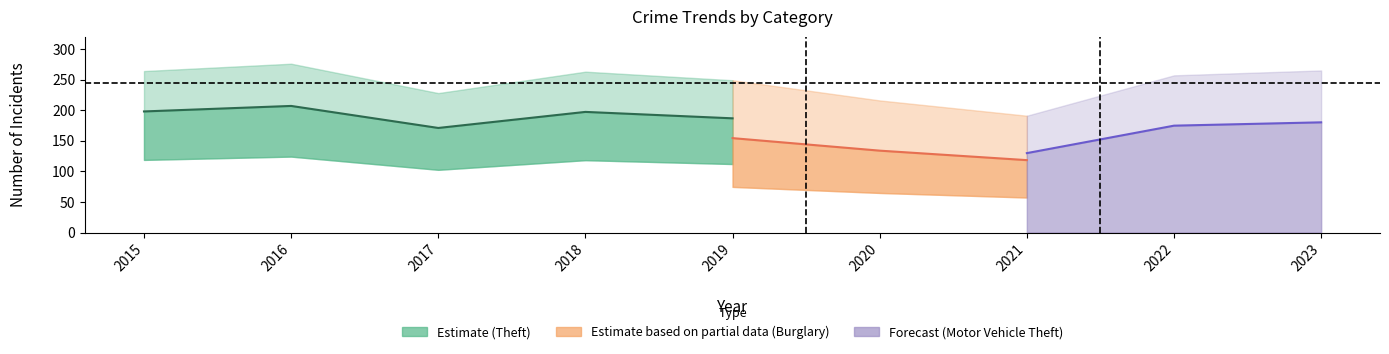

Which series has the largest total across all categories?

Theft